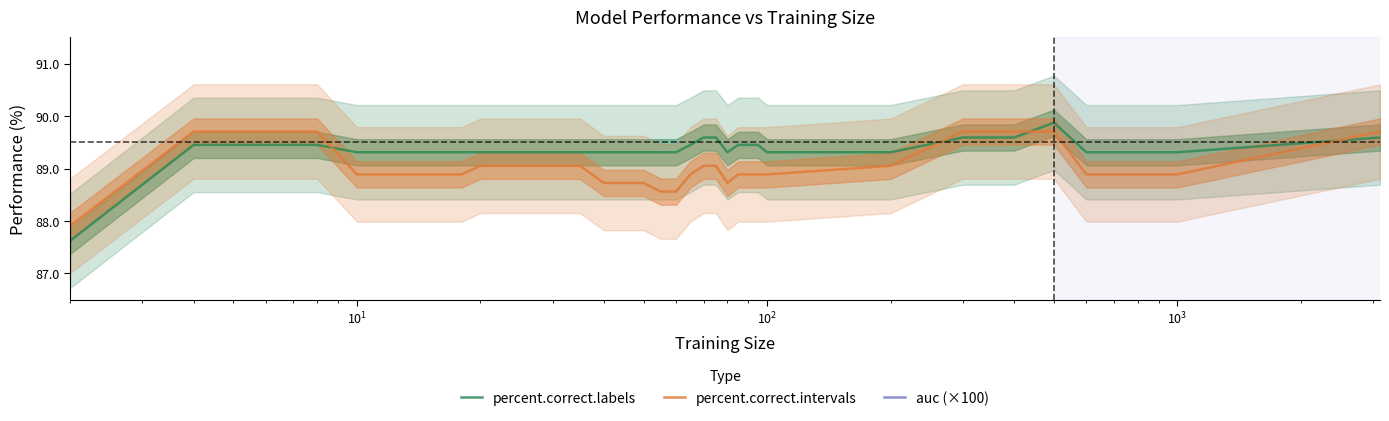

True or false: percent.correct.labels and percent.correct.intervals cross at least once.

True